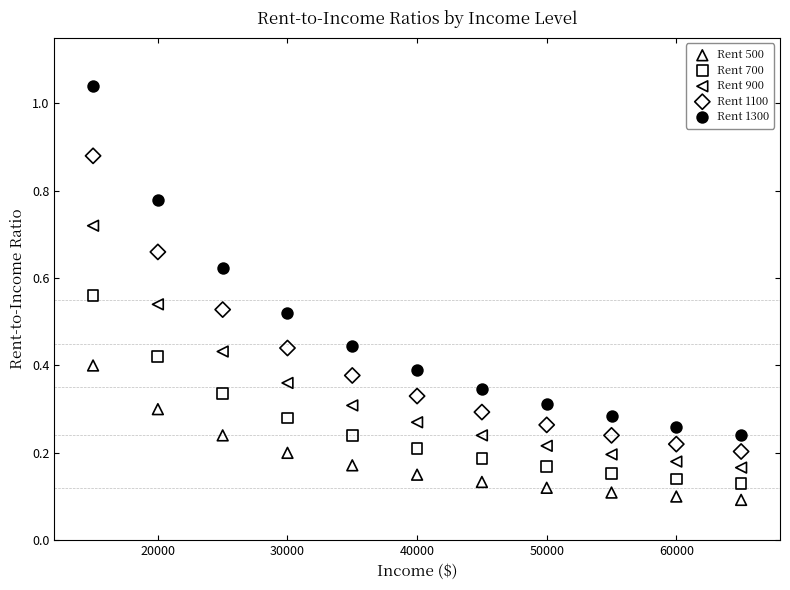

Across all data points, what is the range of X values (max minus min)?

50000.0